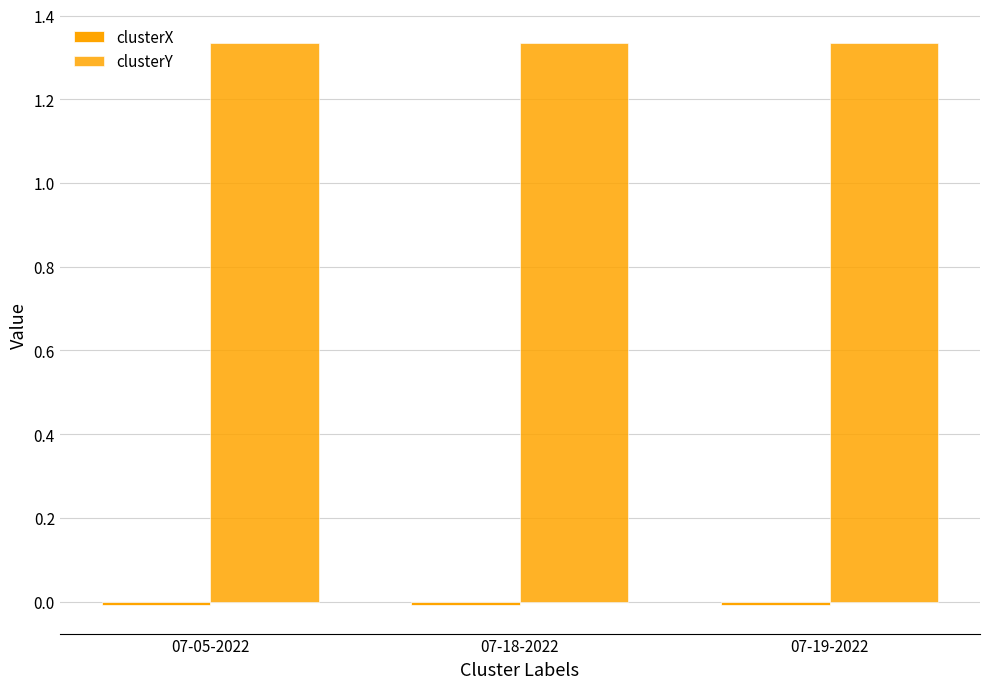

Which label corresponds to the largest value in the chart?

07-05-2022